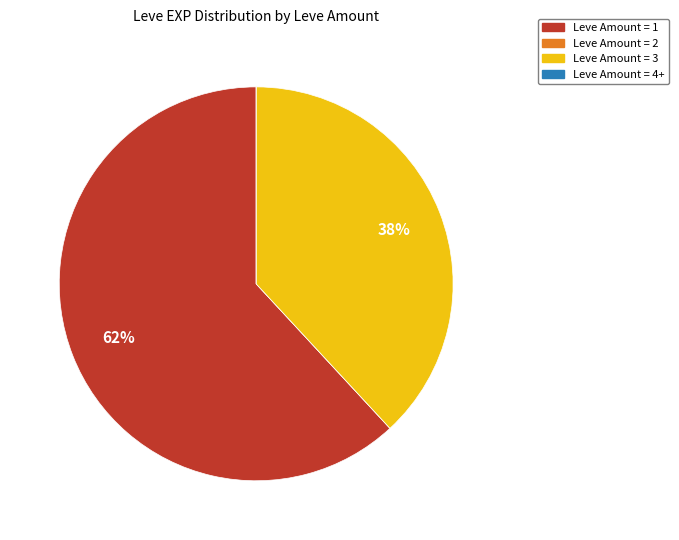

To the nearest percent, what is the difference between the largest and smallest slice percentages?

62%